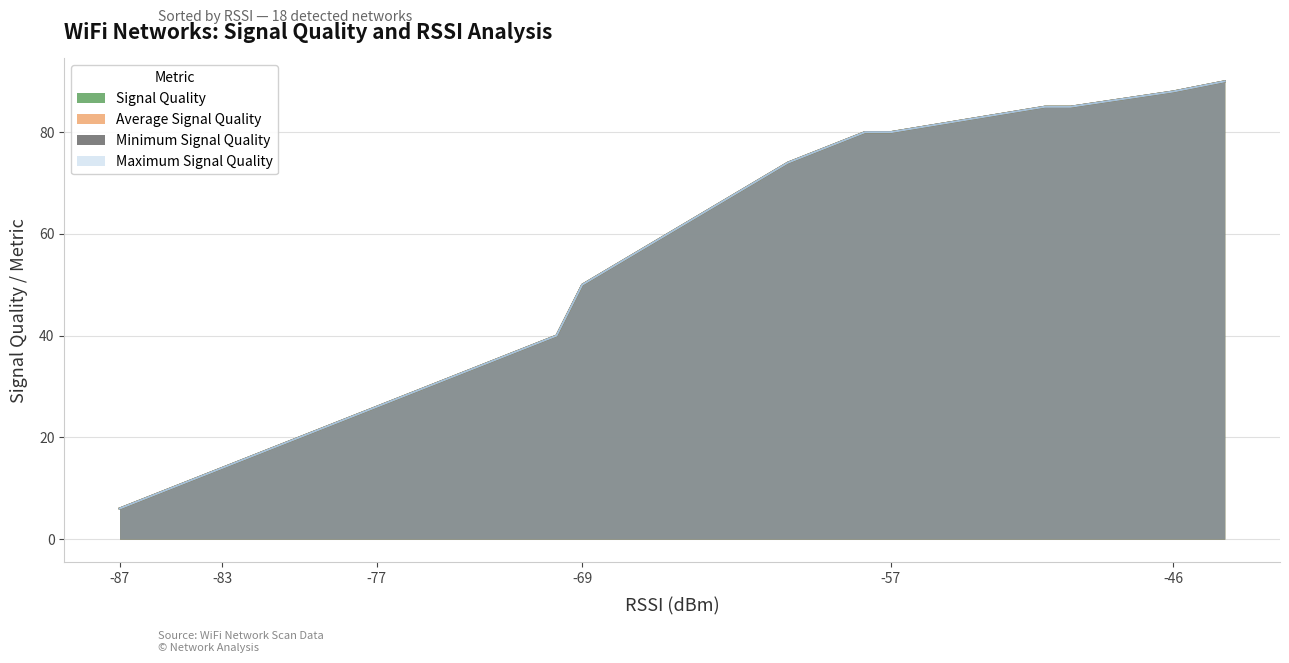

What is the approximate value of Average Signal Quality at WLANMTSU
D8-84-66-12-E3-E0?

40